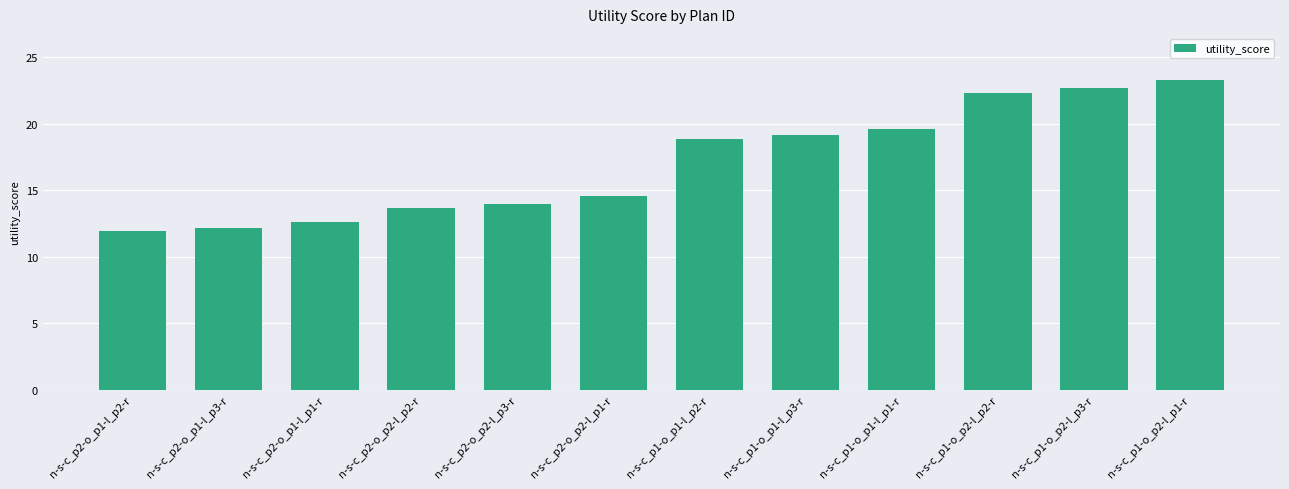

What is the sum of all values?

204.6